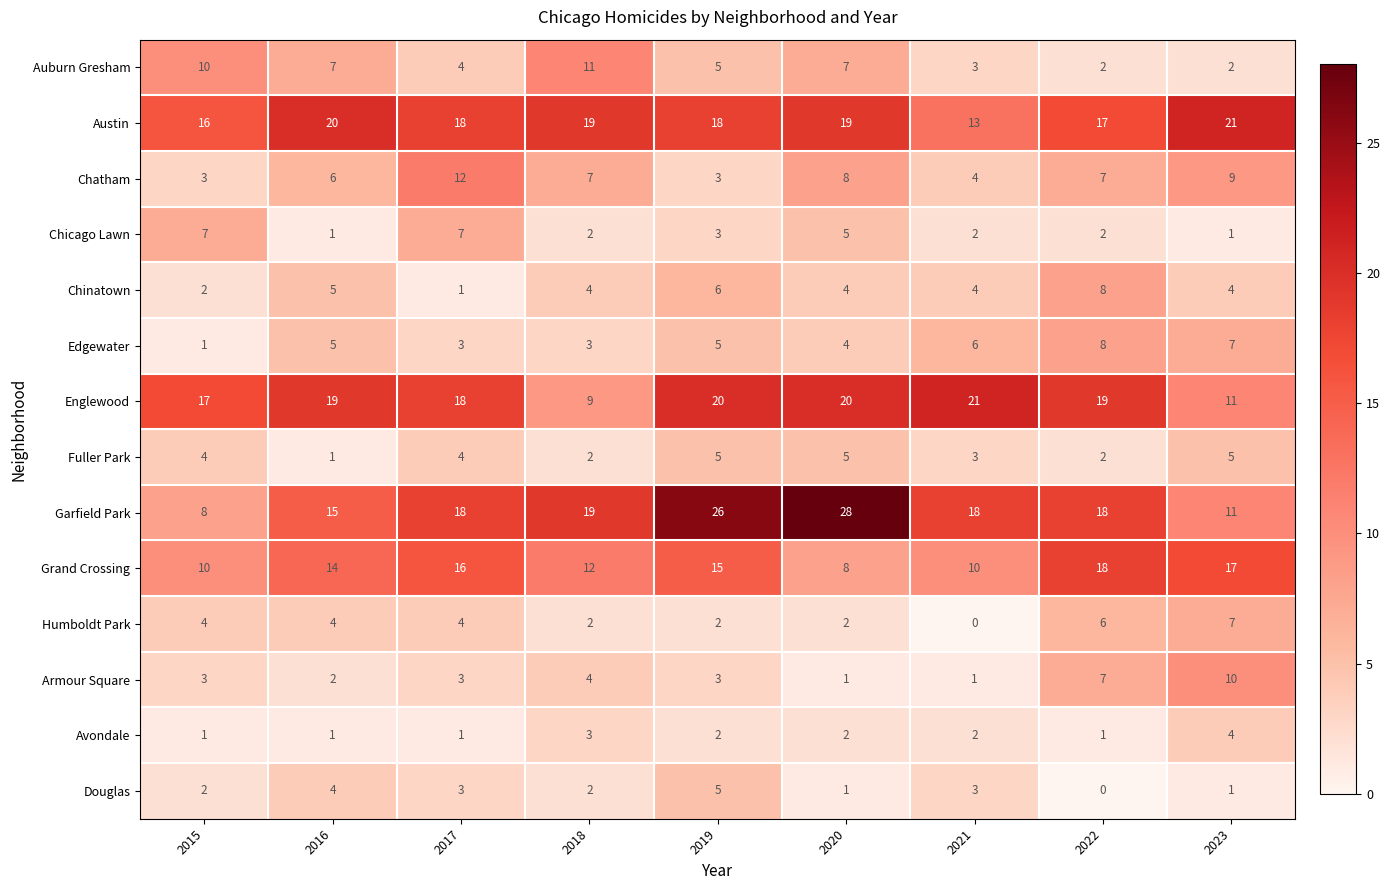

The value of Fuller Park at 2017 is 6. True or false?

False